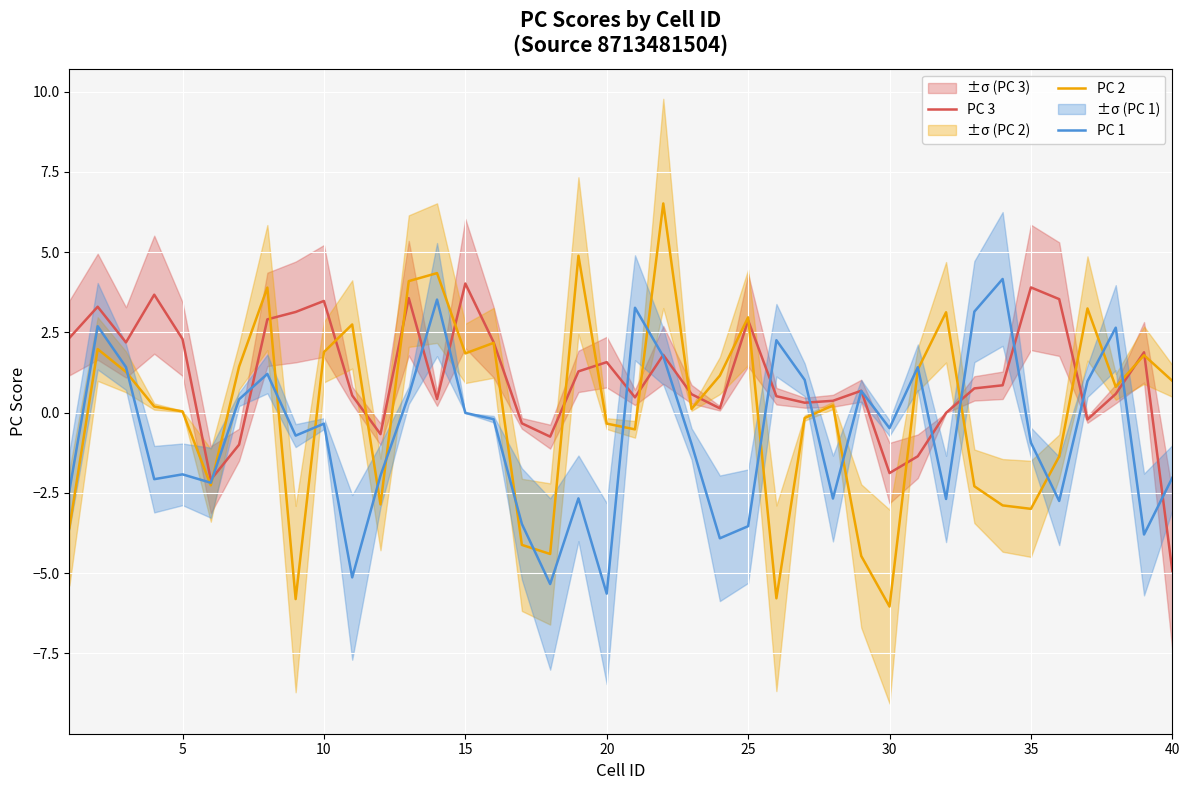

How many lines are shown in the chart?

3